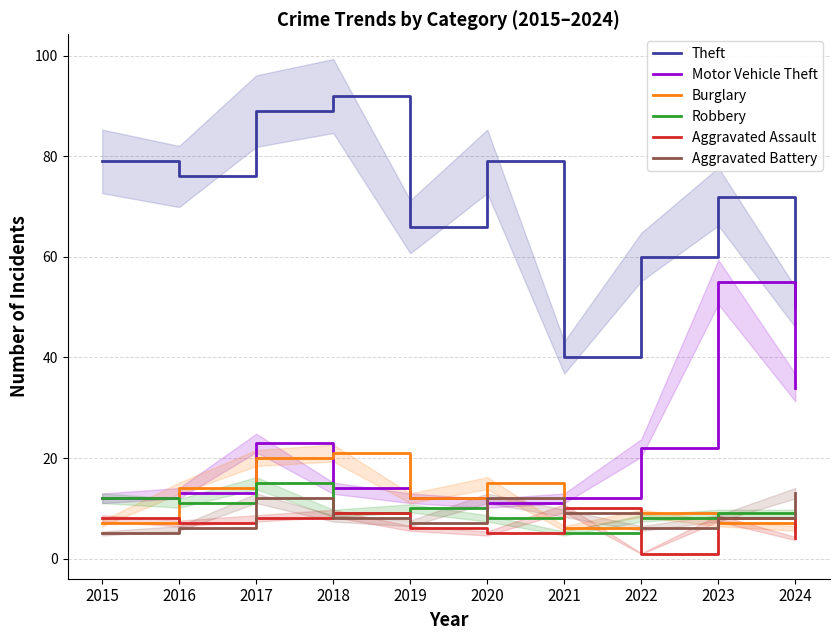

Between 2016 and 2022, which series saw the biggest shift?

Theft